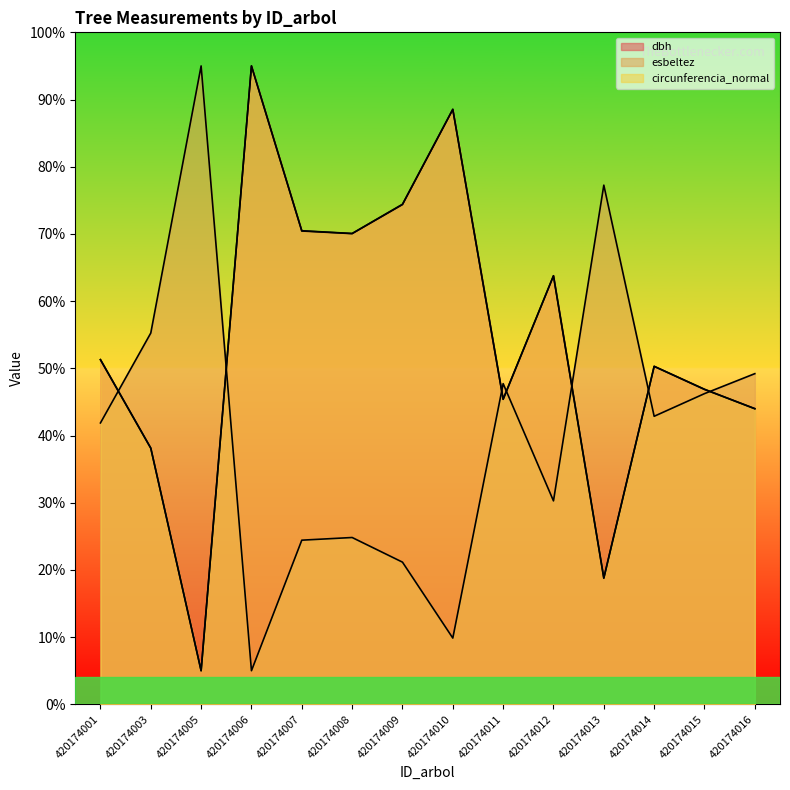

The value of circunferencia_normal at 420174008 is 48.3. True or false?

False